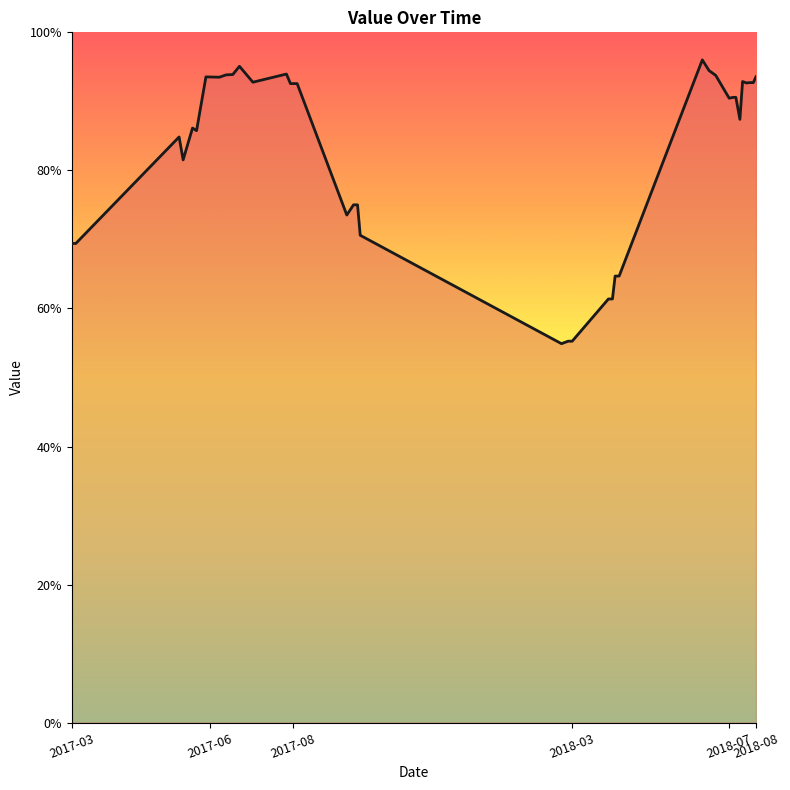

Count the number of data series in this chart.

1